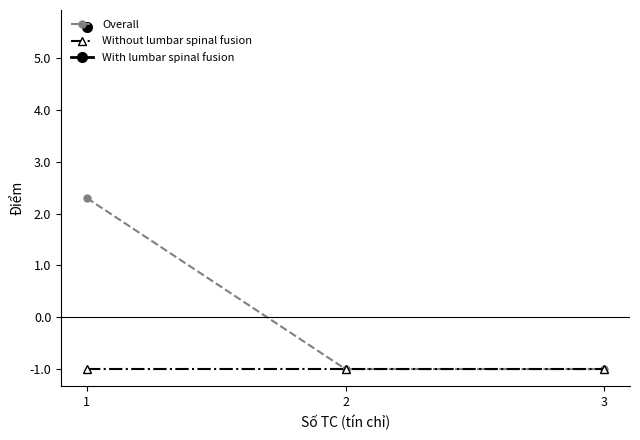

The value of Overall at 3 is -0.4. True or false?

False